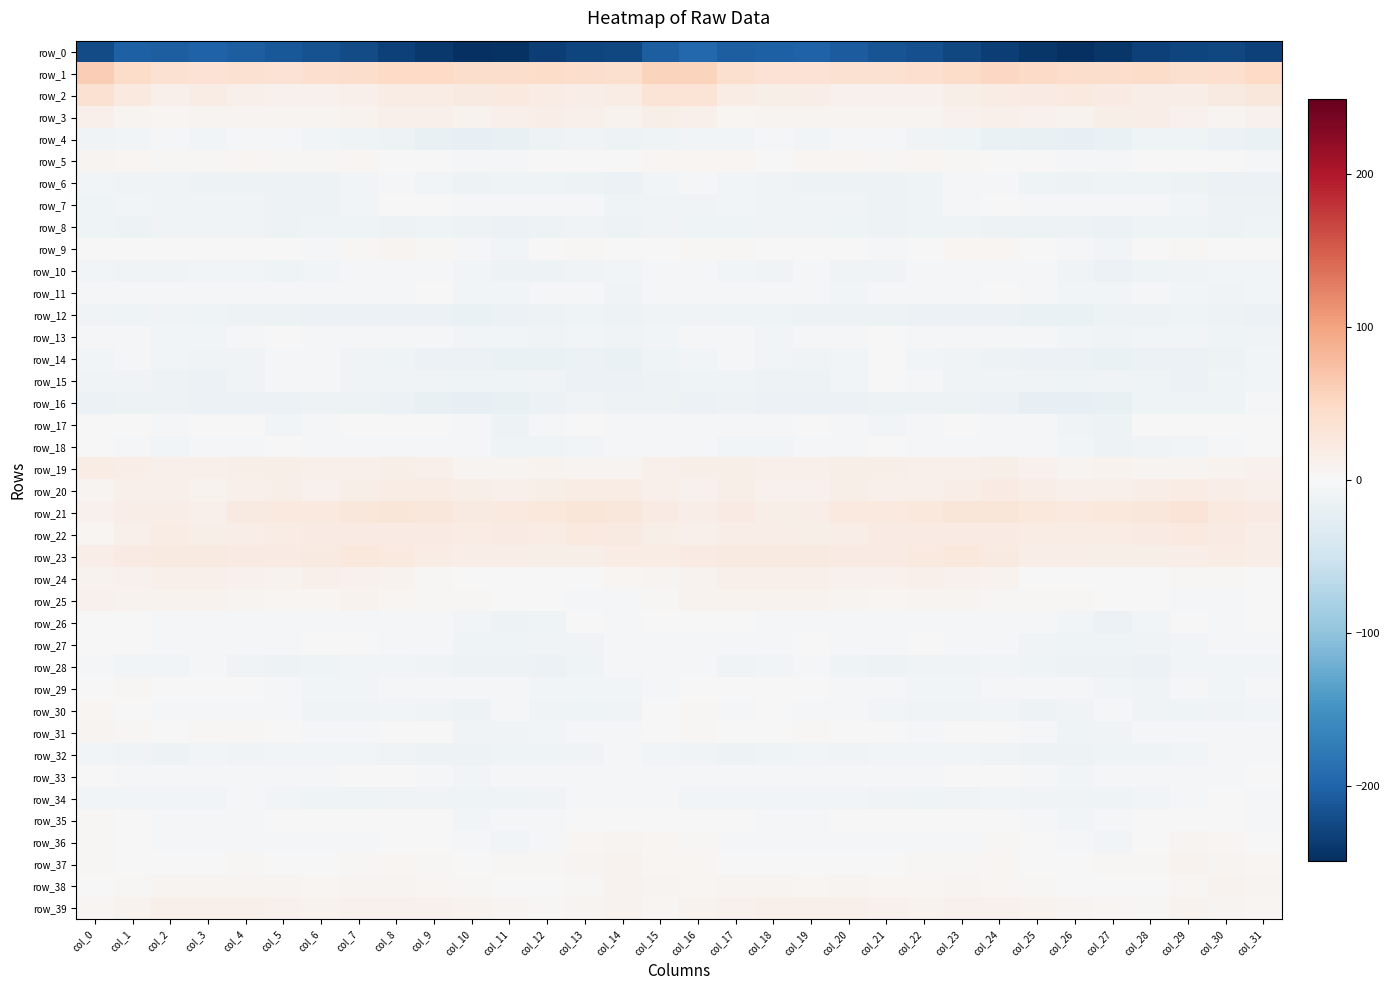

True or false: row_29 has a value of -11.2 at col_30.

False